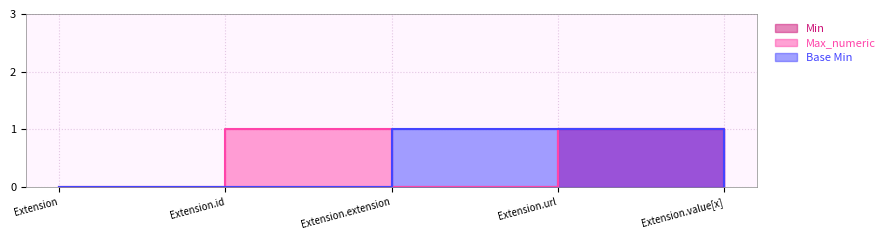

The Min series shows -1 at Extension. True or false?

False